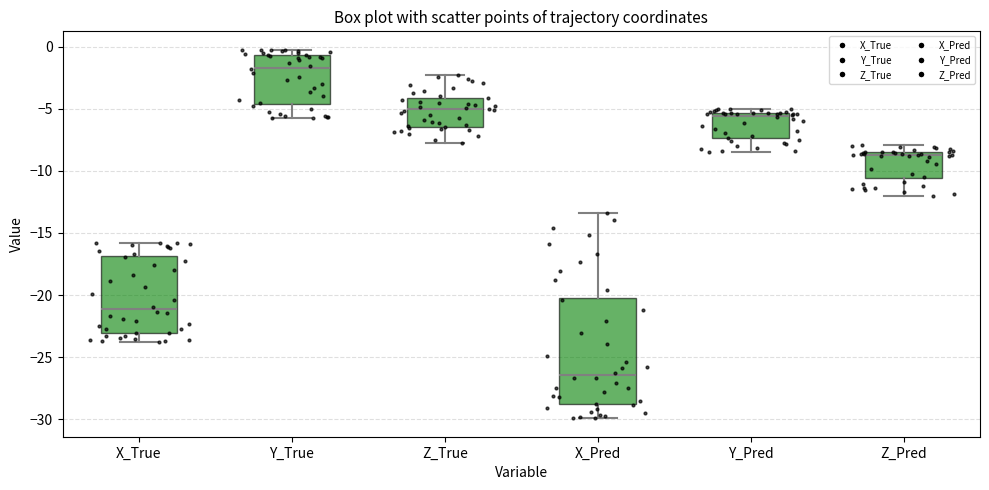

Where is the lower edge of the box for X_Pred on the y-axis? The values are not printed on the chart, so give them approximately, as read against the axis.

-29.0